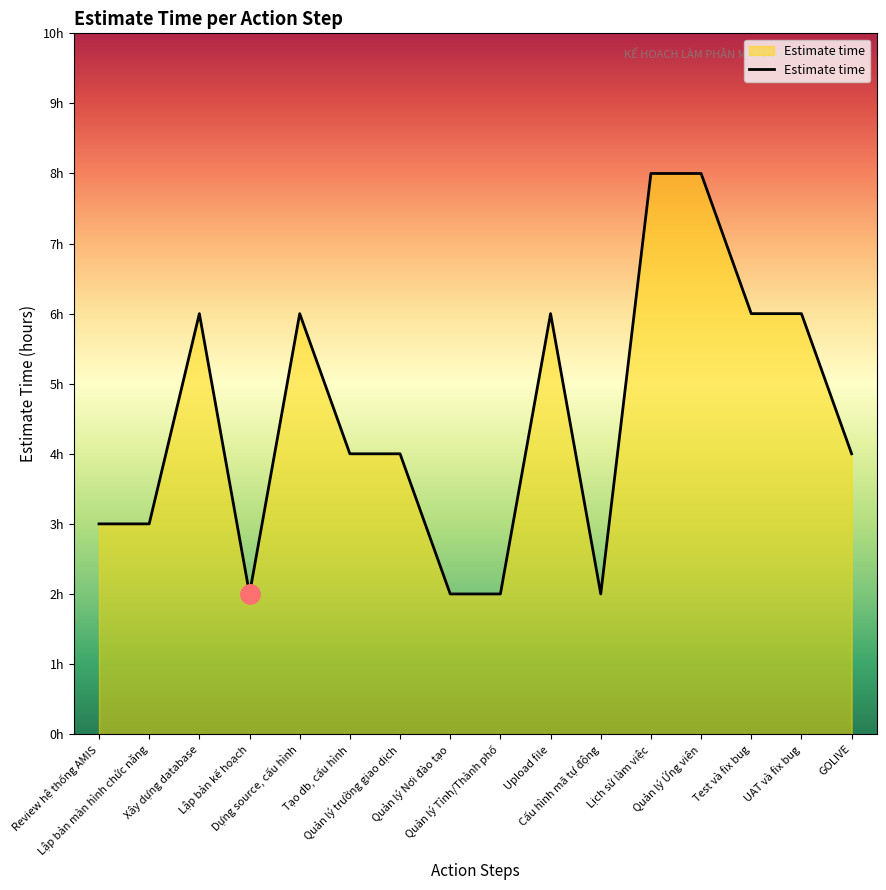

What is the sum of the values at UAT và fix bug and Test và fix bug?

12